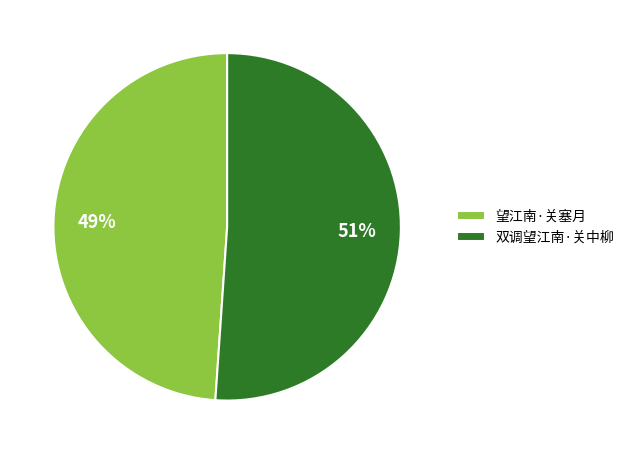

Combined, do 双调望江南·关中柳 and 望江南·关塞月 account for over 50%?

Yes